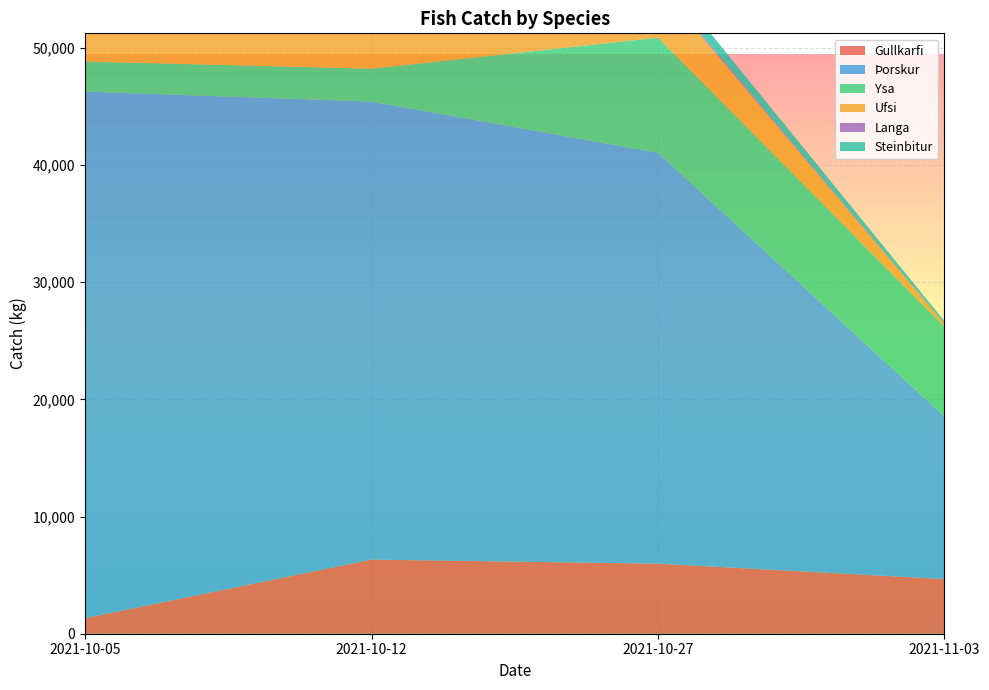

Reading left to right, transcribe all the data shown in this chart.

Gullkarfi: 1330	6326	5980	4668
Þorskur: 44942	39093	35074	13896
Ysa: 2568	2807	9823	7656
Ufsi: 7669	22914	4517	230
Langa: 87	187	160	31
Steinbitur: 181	304	1217	210